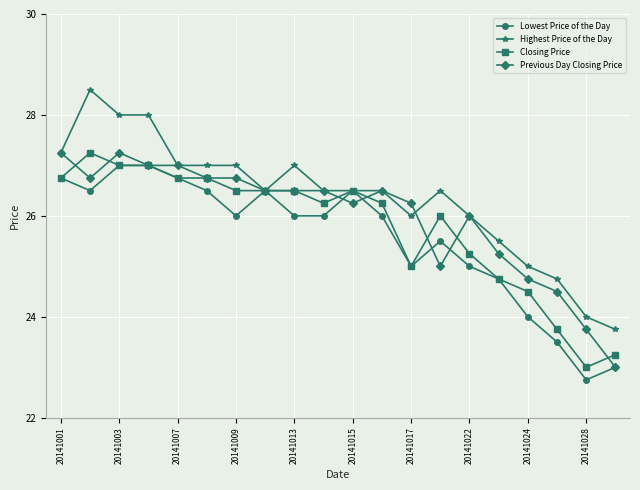

What is the value of the Lowest Price of the Day point at the 12th from the left?

26.0